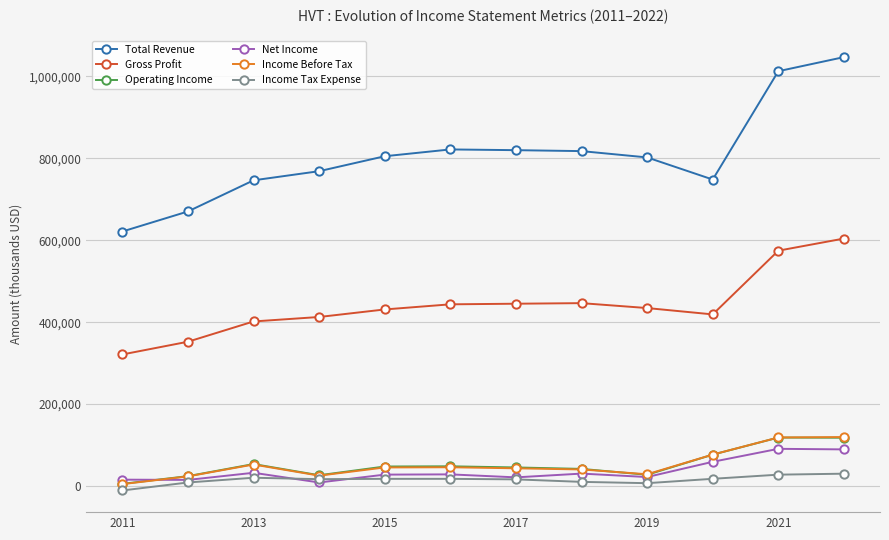

Which series has the largest total across all categories?

Total Revenue